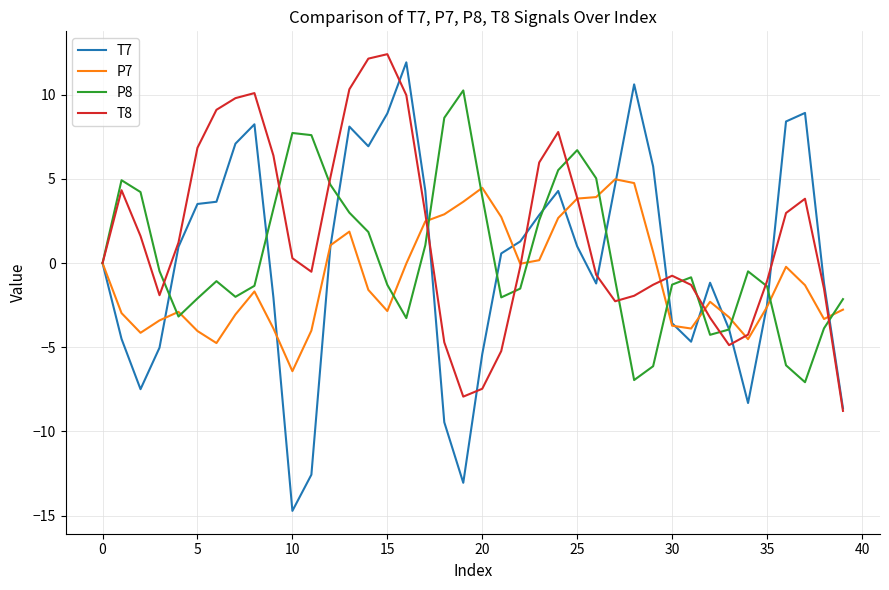

Which series has the largest range (max minus min)?

T7